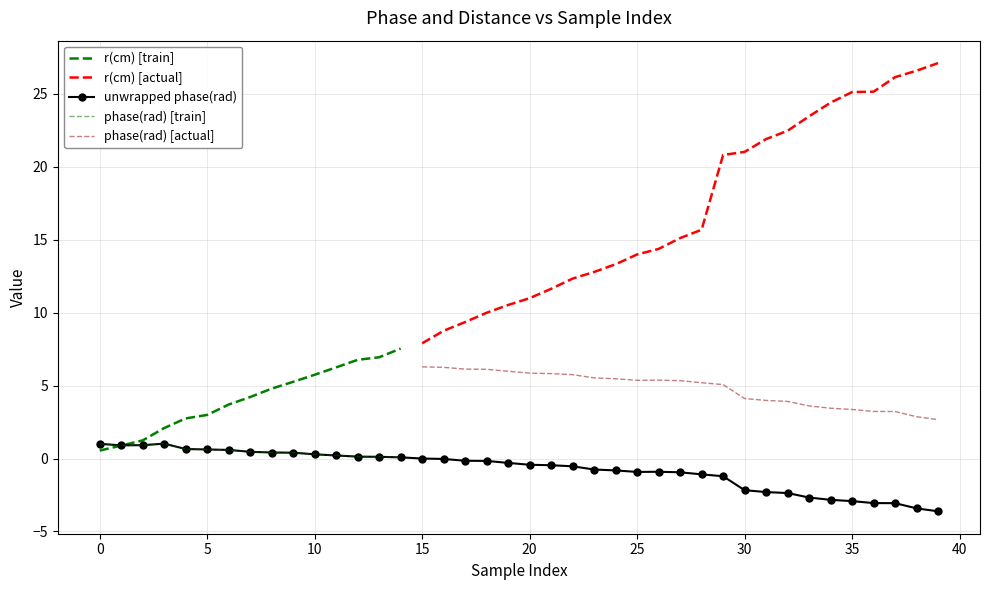

True or false: r(cm) and unwrapped phase(rad) cross at least once.

True